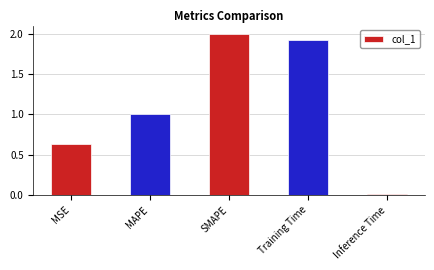

What position from the right is SMAPE?

3